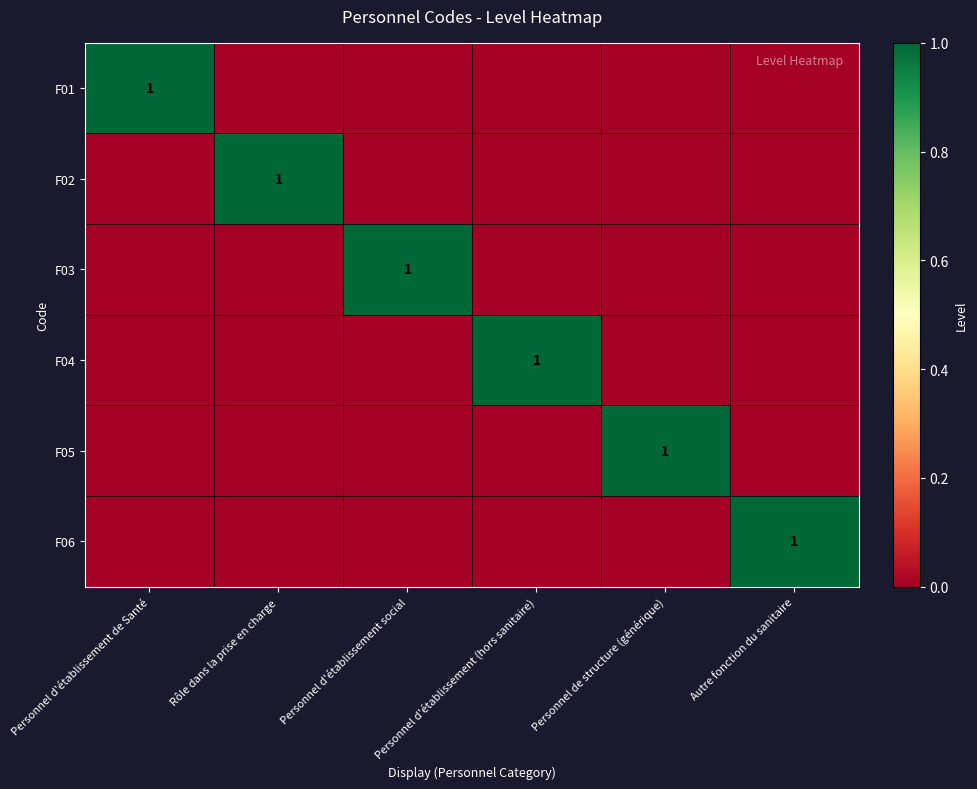

At which label does F05 reach its minimum?

Personnel d'établissement de Santé